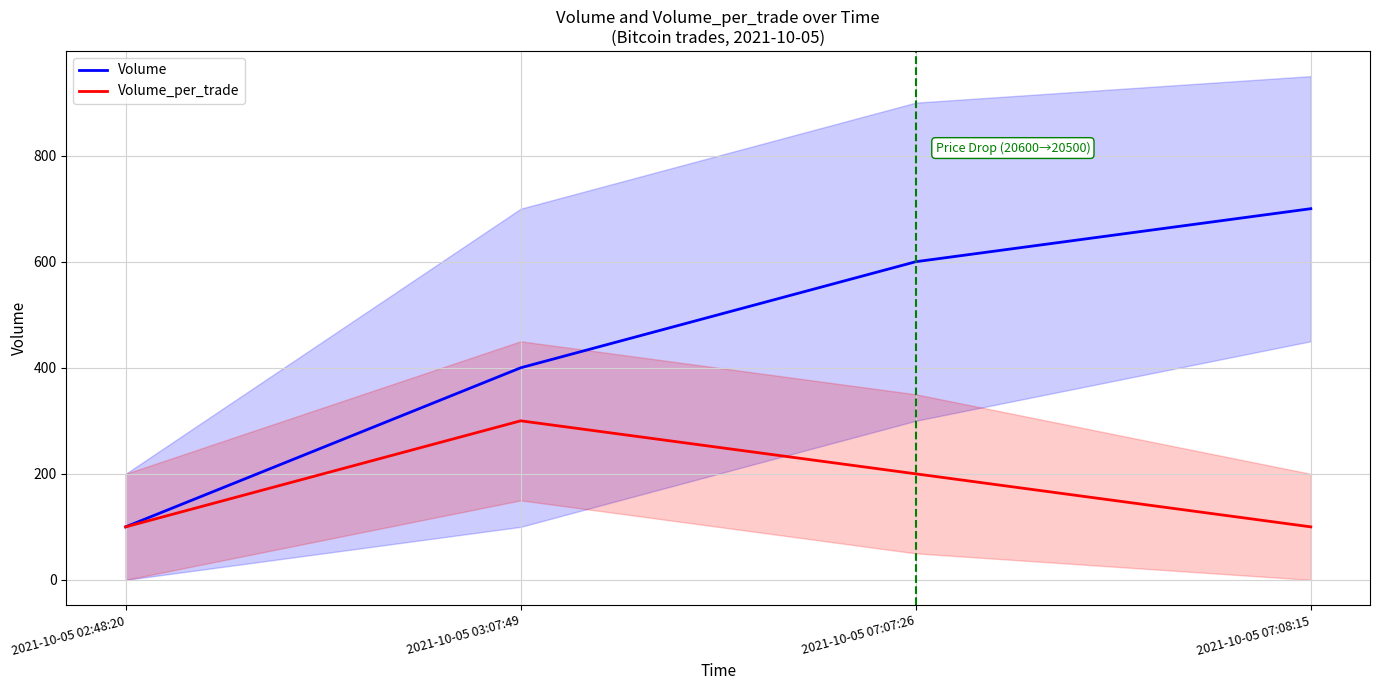

Where is Volume_per_trade nearest to the value 200?

2021-10-05 07:07:26